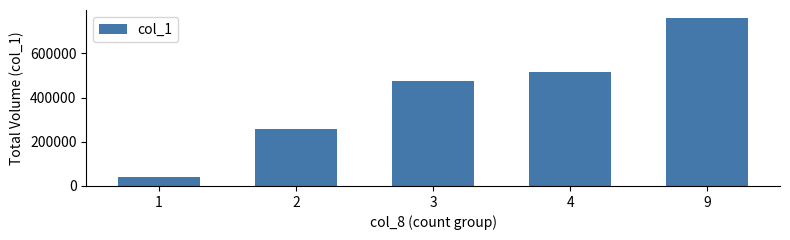

Approximately how many times larger is the value at 4 compared to 9?

0.7